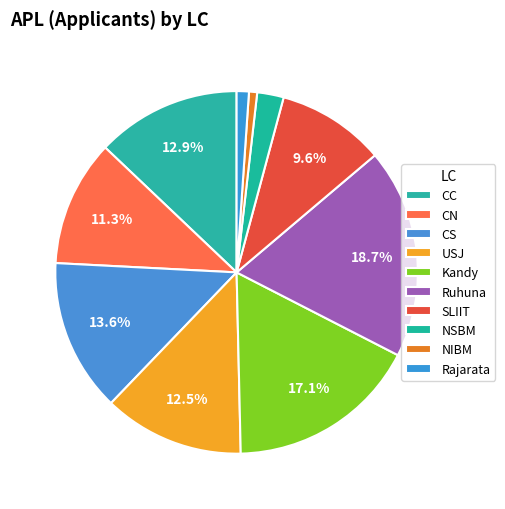

Is CN the majority of the pie?

No